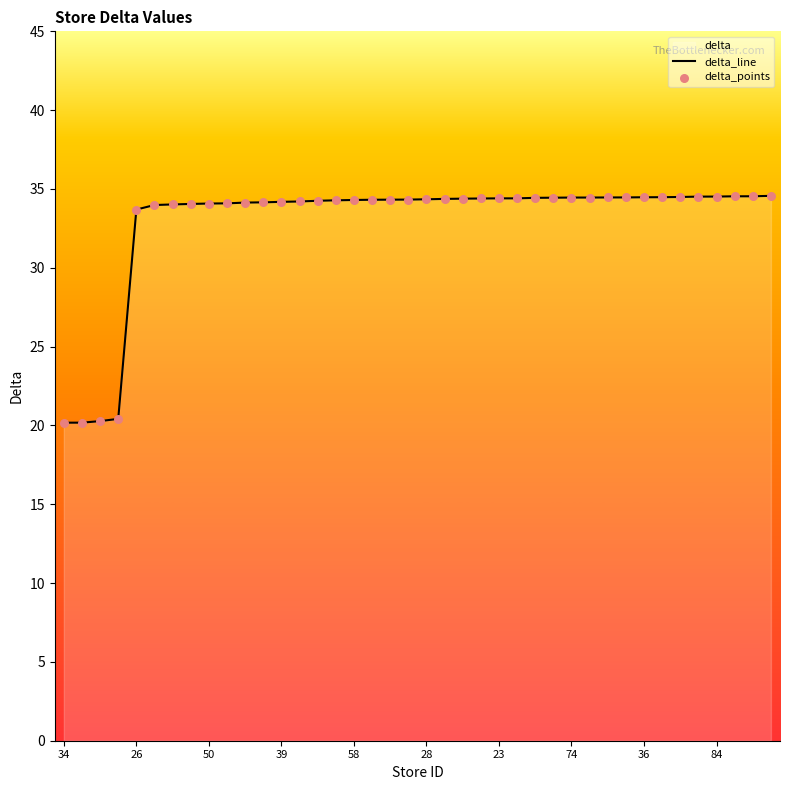

Which series contains the highest Y value?

delta_line